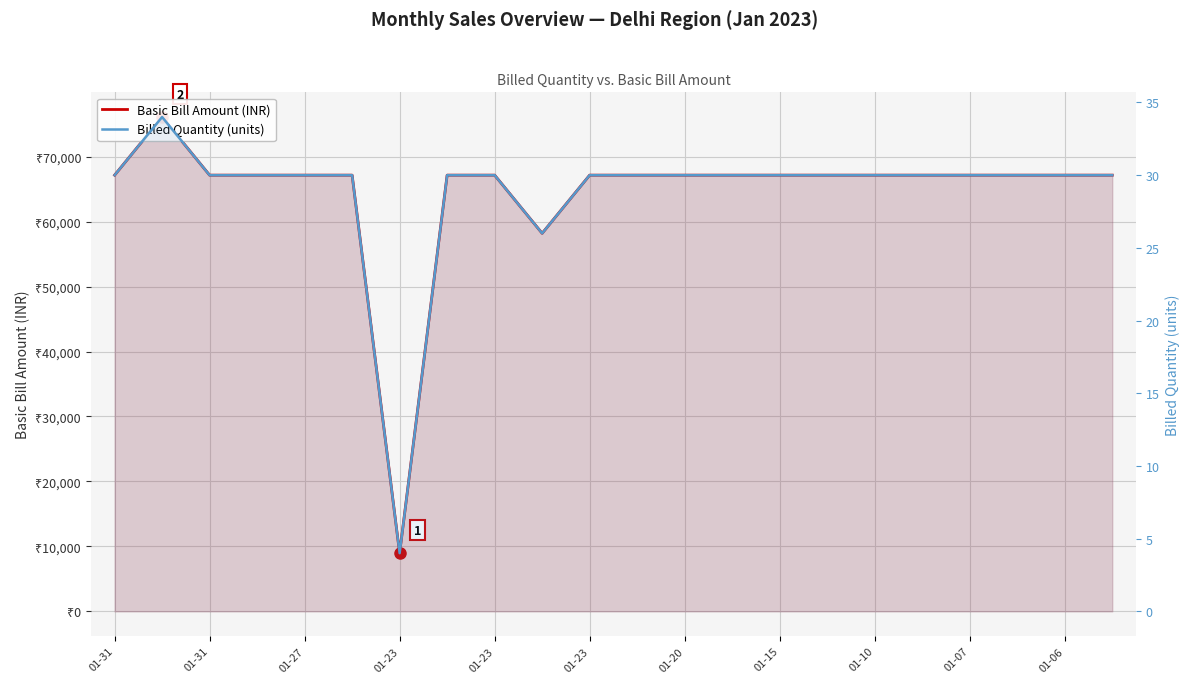

List the series in order of their overall mean, lowest first.

Billed Quantity (units), Basic Bill Amount (INR)